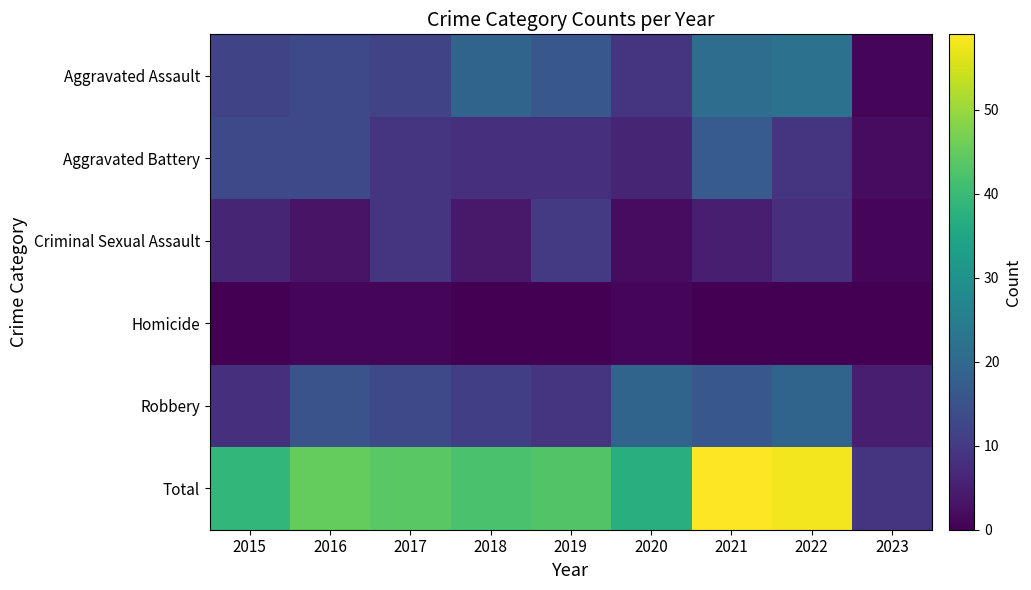

Is it true that Aggravated Assault equals 1 at 2023?

True